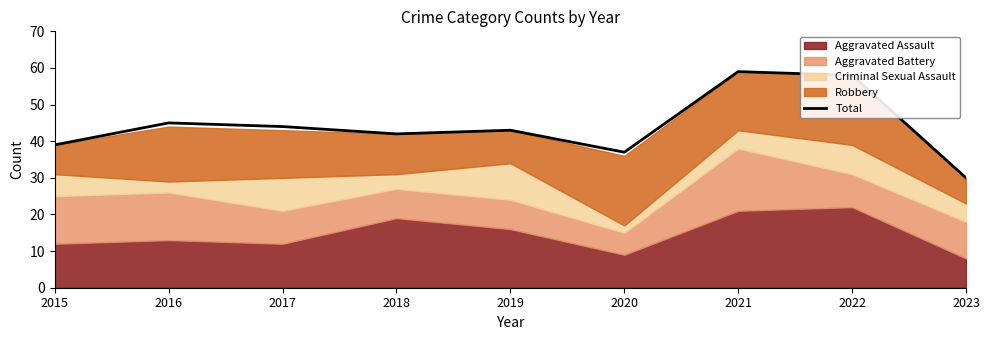

What is the value of the 9th point from the left?

30